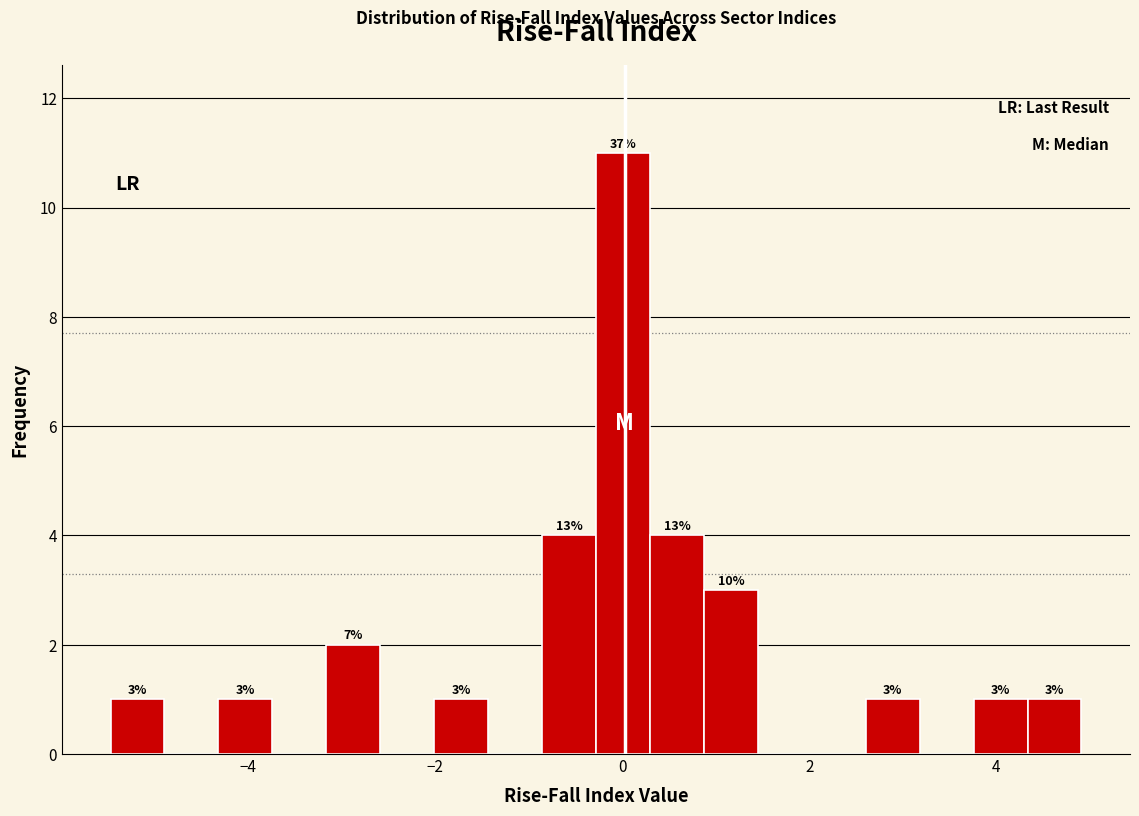

Around what value on the x-axis is the tallest bar? Give the approximate position of its centre, as read against the axis.

0.0